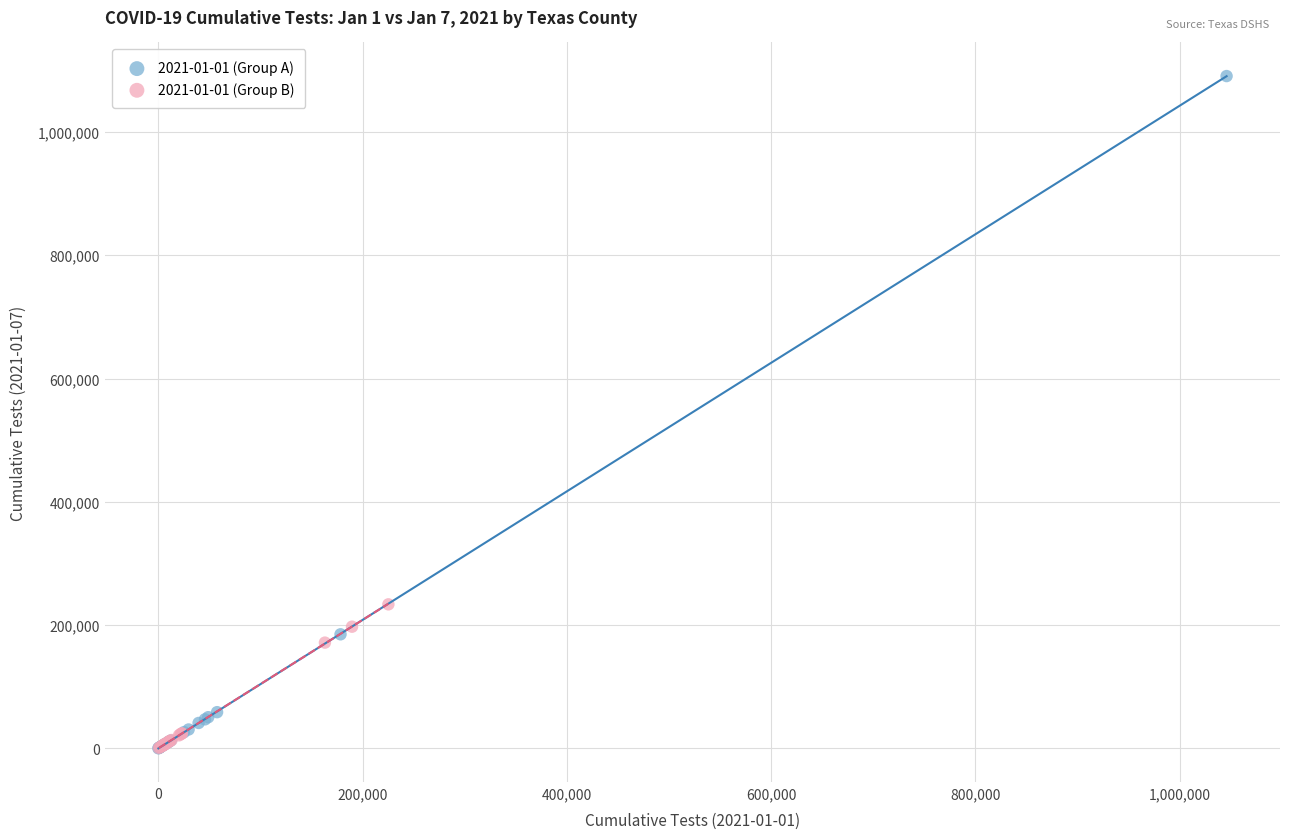

What are all the series names shown in the legend?

2021-01-01 (Group A), 2021-01-01 (Group B)